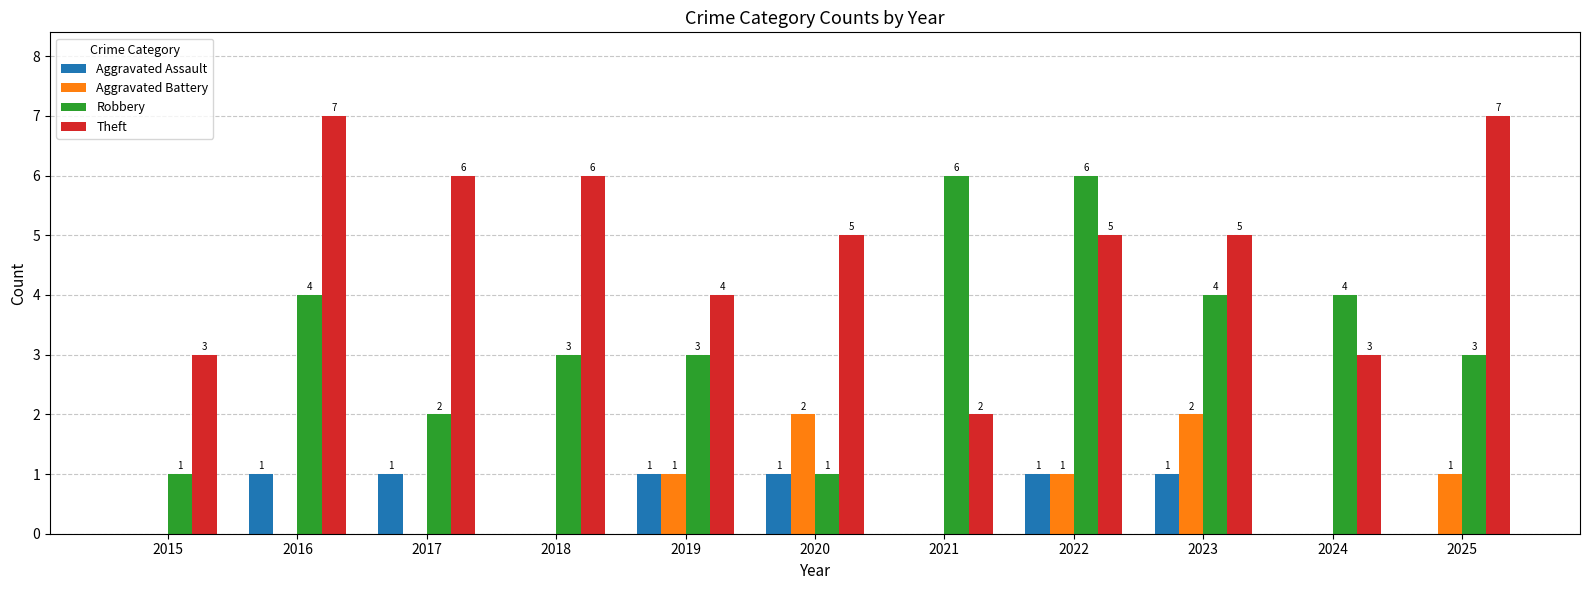

How many Aggravated Assault values are between 0 and 1?

11